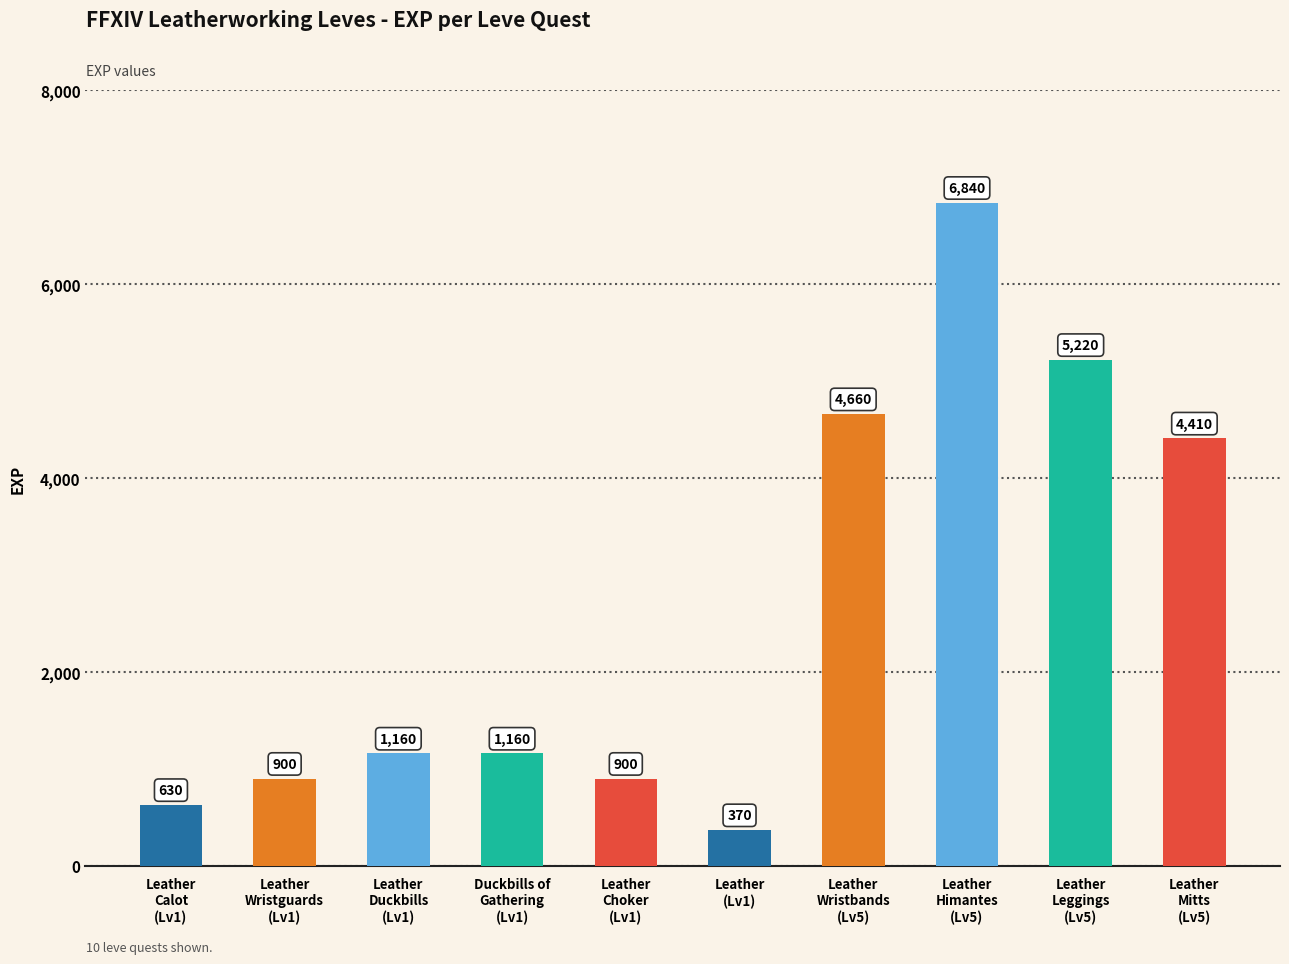

Is it true that the value at Leather
Choker
(Lv1) is 1609?

False